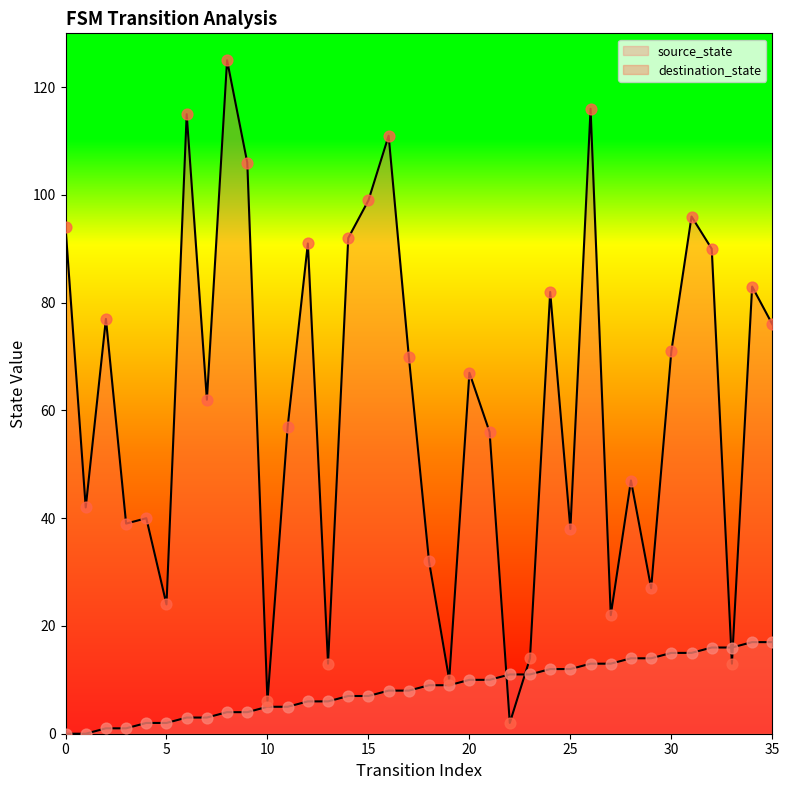

At how many categories does at least one series exceed 118?

1